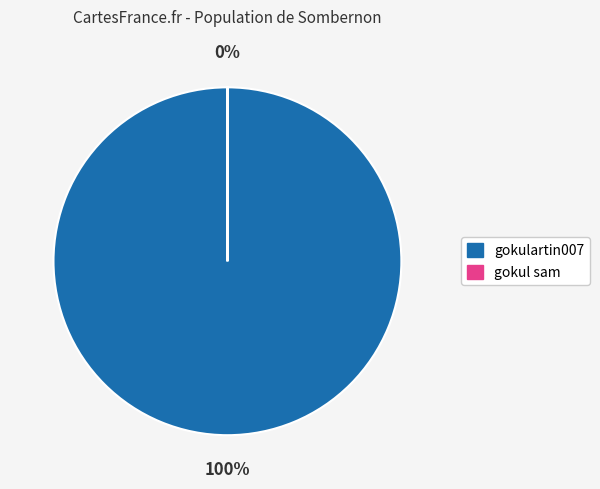

To the nearest percent, what is the difference between the largest and smallest slice percentages?

100%